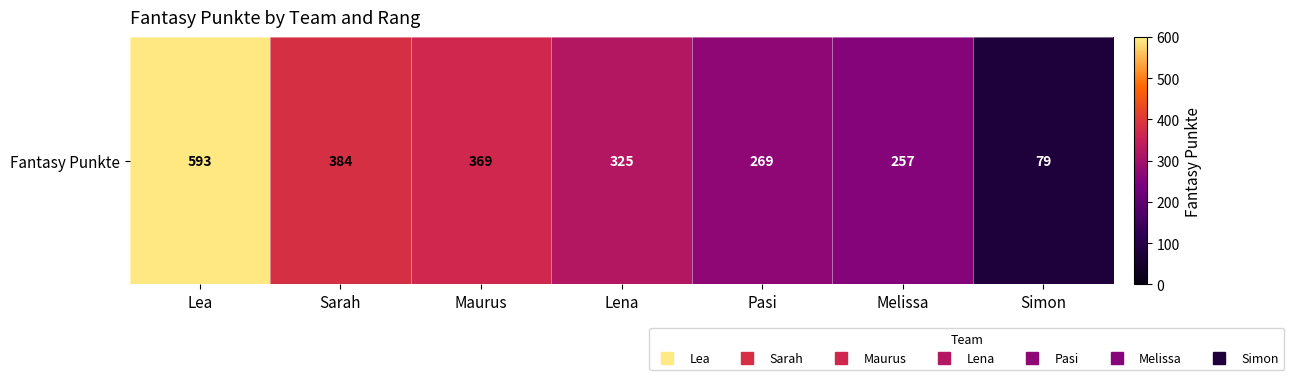

What is the change in value from Melissa to Simon?

-178